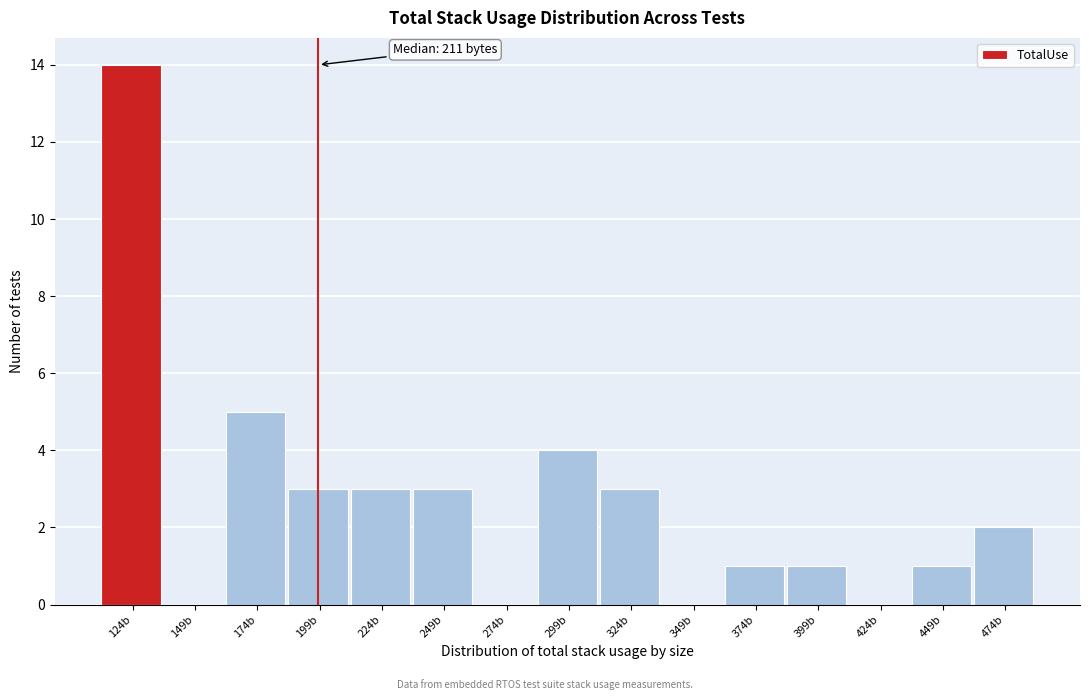

Reading right to left, list all the values displayed in this chart.

474b=2	449b=1	424b=0	399b=1	374b=1	349b=0	324b=3	299b=4	274b=0	249b=3	224b=3	199b=3	174b=5	149b=0	124b=14